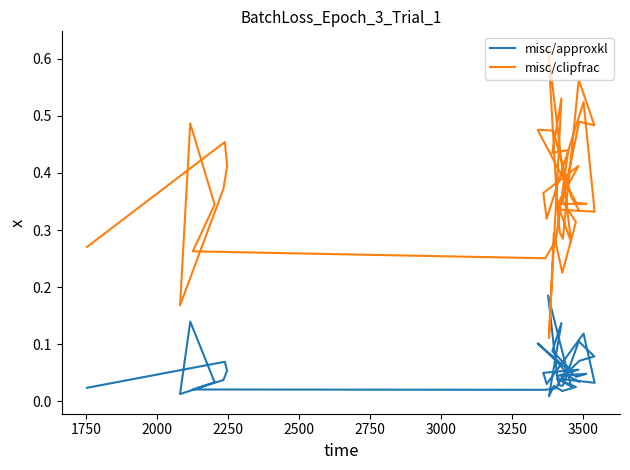

Reading left to right, transcribe all the data shown in this chart.

misc/approxkl: 0.0	0.1	0.1	0.0	0.0	0.1	0.0	0.0	0.0	0.0	0.1	0.1	0.1	0.0	0.0	0.0	0.0	0.0	0.0	0.1	0.1	0.1	0.0	0.0	0.0	0.0	0.2	0.0	0.0	0.1	0.0	0.0	0.1	0.0	0.0	0.0	0.1	0.1	0.0	0.0
misc/clipfrac: 0.3	0.5	0.4	0.4	0.2	0.5	0.3	0.3	0.3	0.3	0.4	0.4	0.5	0.1	0.3	0.2	0.3	0.3	0.4	0.5	0.5	0.6	0.3	0.3	0.3	0.3	0.6	0.3	0.3	0.5	0.3	0.4	0.4	0.3	0.3	0.3	0.5	0.5	0.4	0.3